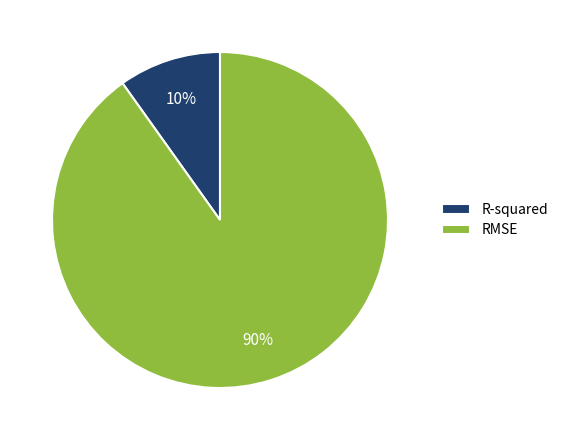

What percentage is the RMSE slice, to the nearest percent?

90%